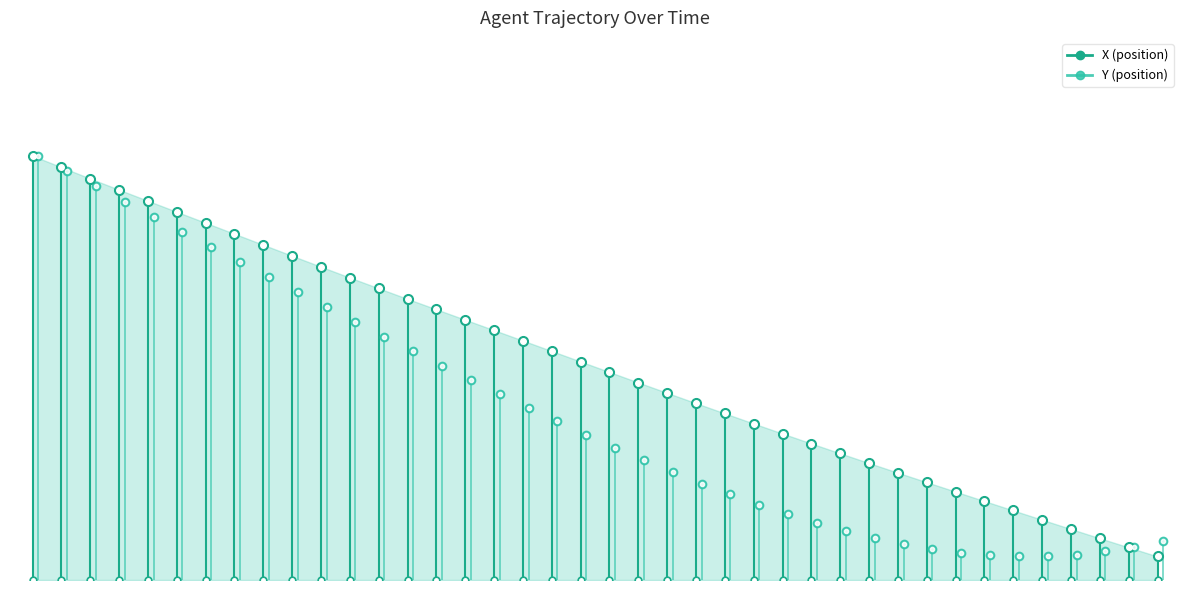

The Y series shows -0.5 at −0.2. True or false?

False